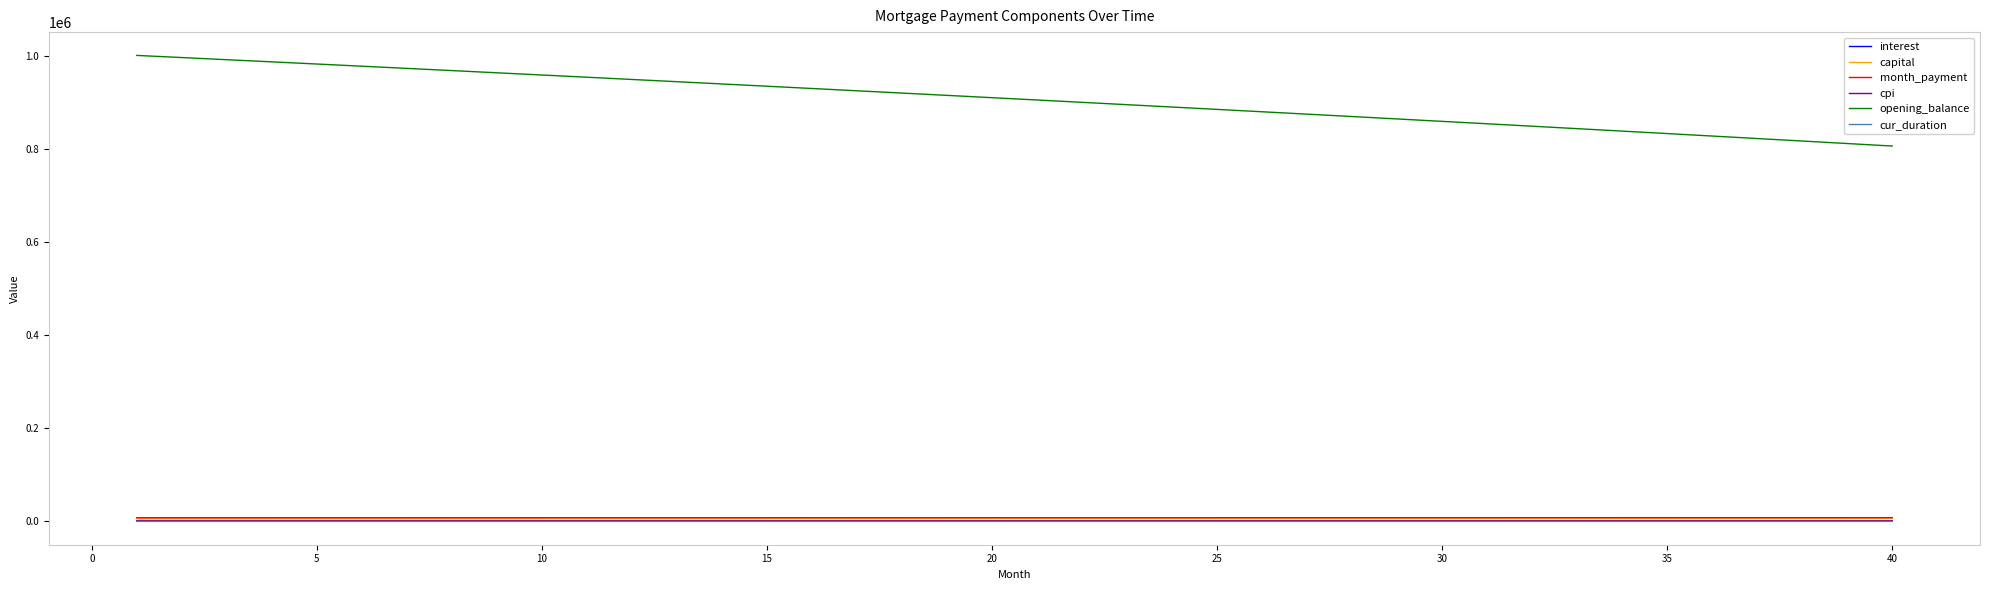

True or false: cur_duration and opening_balance cross at least once.

False